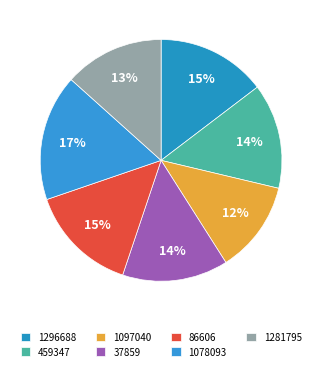

Is it true that 1097040 is 12% of the pie?

True